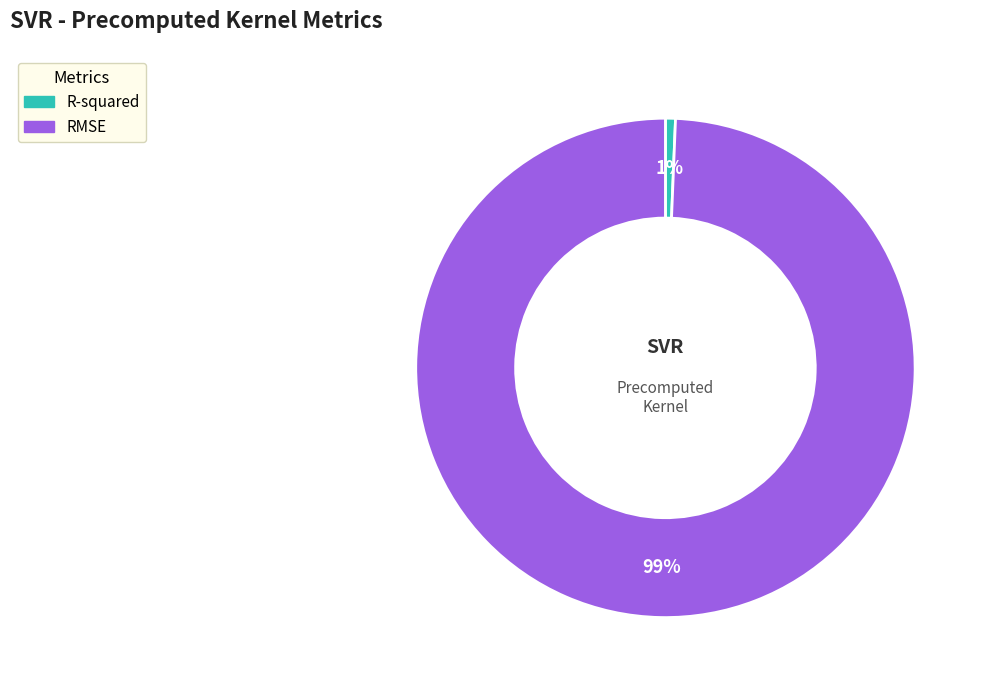

Which has a higher value, RMSE or R-squared?

RMSE